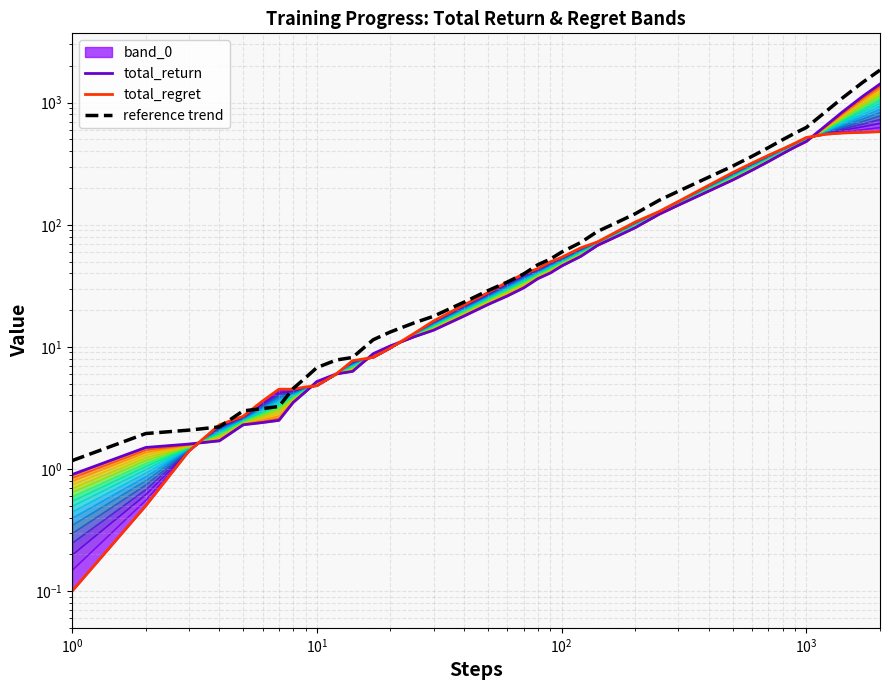

Which series ends up on top after the final intersection of total_regret and reference trend?

reference trend